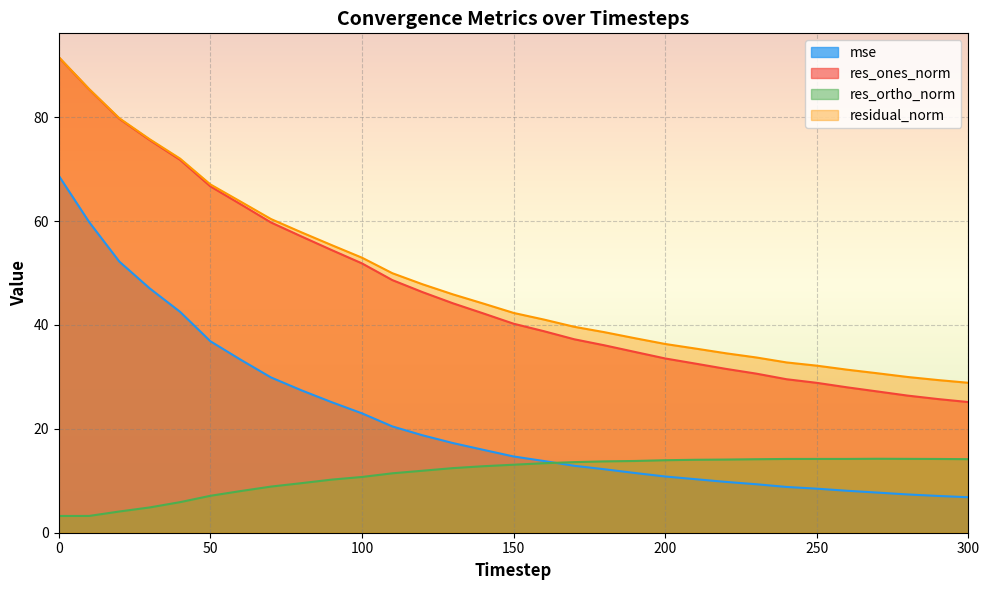

Between 10 and 110, which series saw the biggest shift?

mse